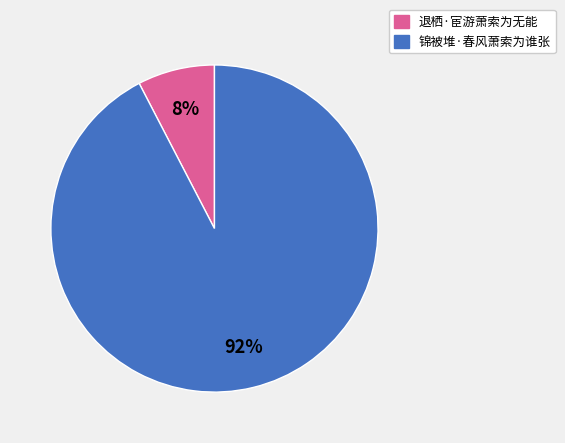

Do 锦被堆·春风萧索为谁张 and 退栖·宦游萧索为无能 together represent more than half of the pie?

Yes